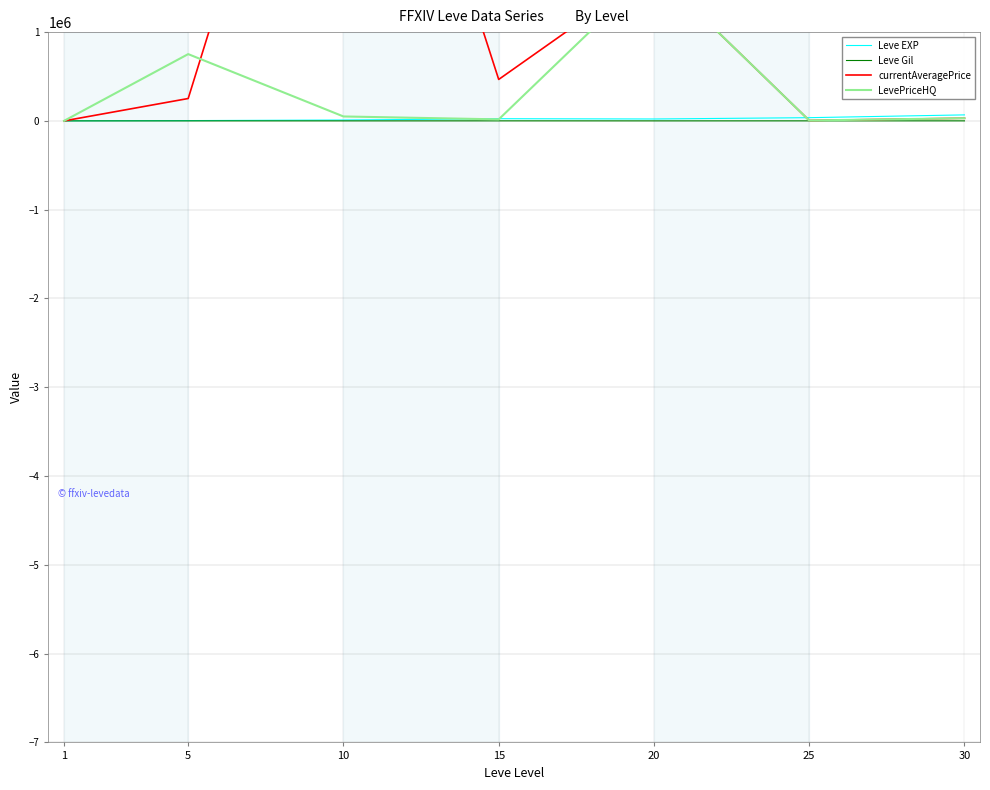

How many interior local valleys does the Leve EXP series have?

1